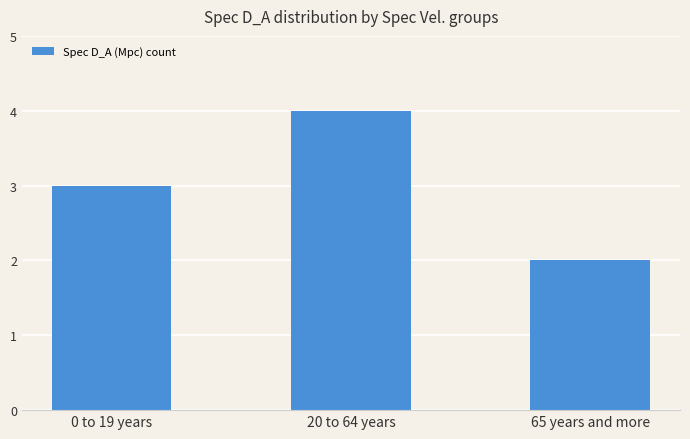

What is the average value?

3